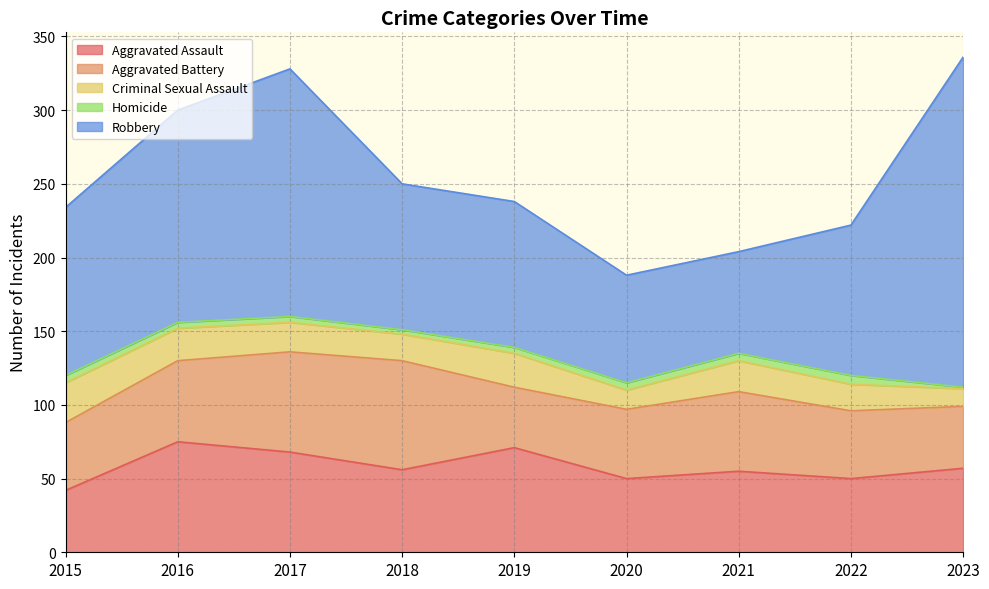

True or false: Robbery and Aggravated Battery cross at least once.

False